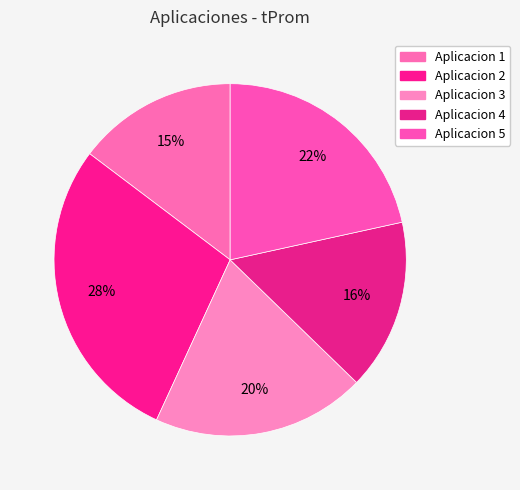

How many segments does this pie chart have?

5